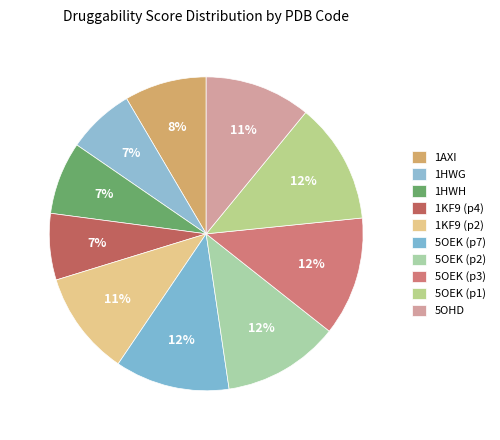

To the nearest percent, what is the combined percentage of 5OHD and 1KF9 (p2)?

22%